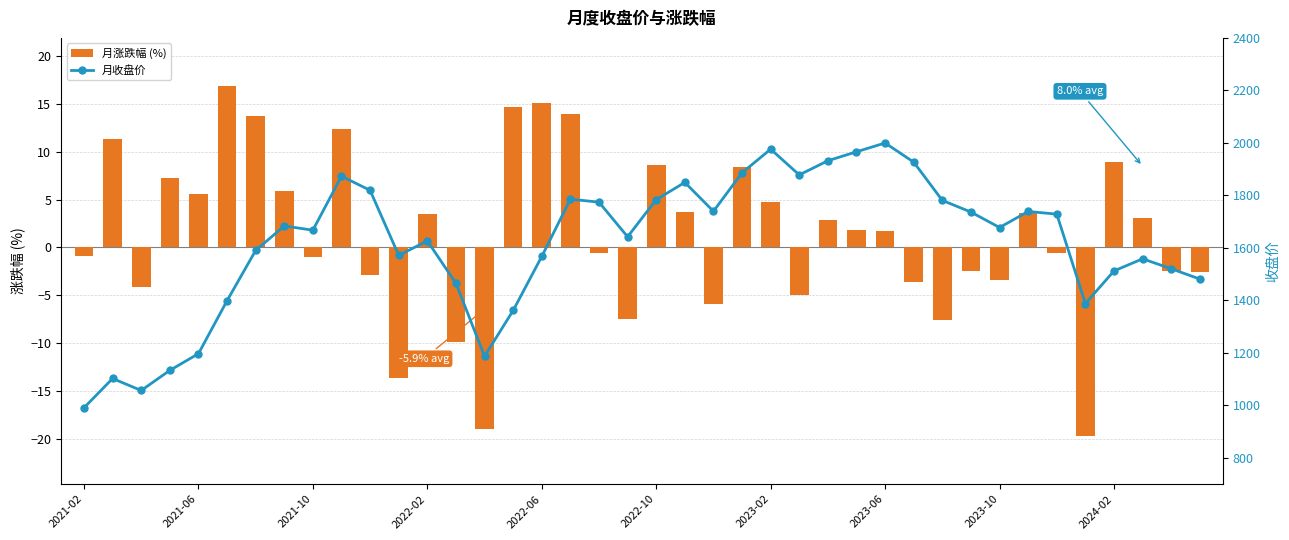

What is the sum of all 月涨跌幅 (%) values?

54.8